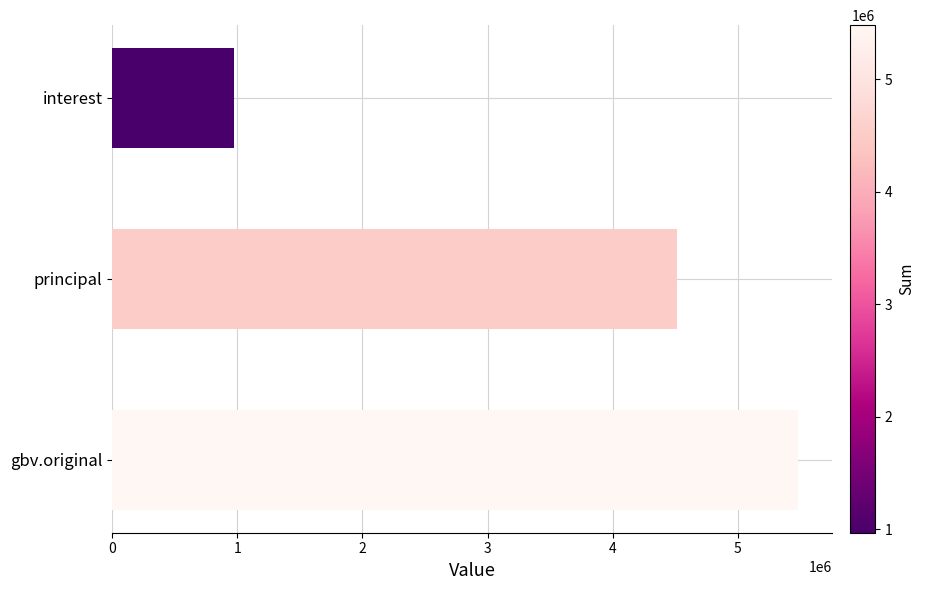

List the labels in order of value, smallest first.

interest, principal, gbv.original